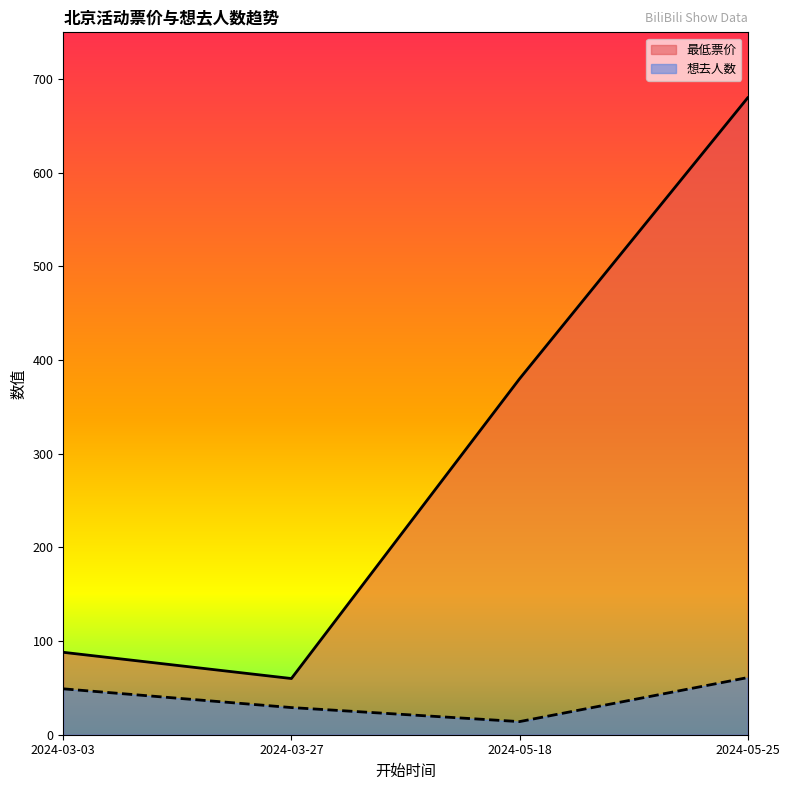

How many values in the 想去人数 series are below 49?

2